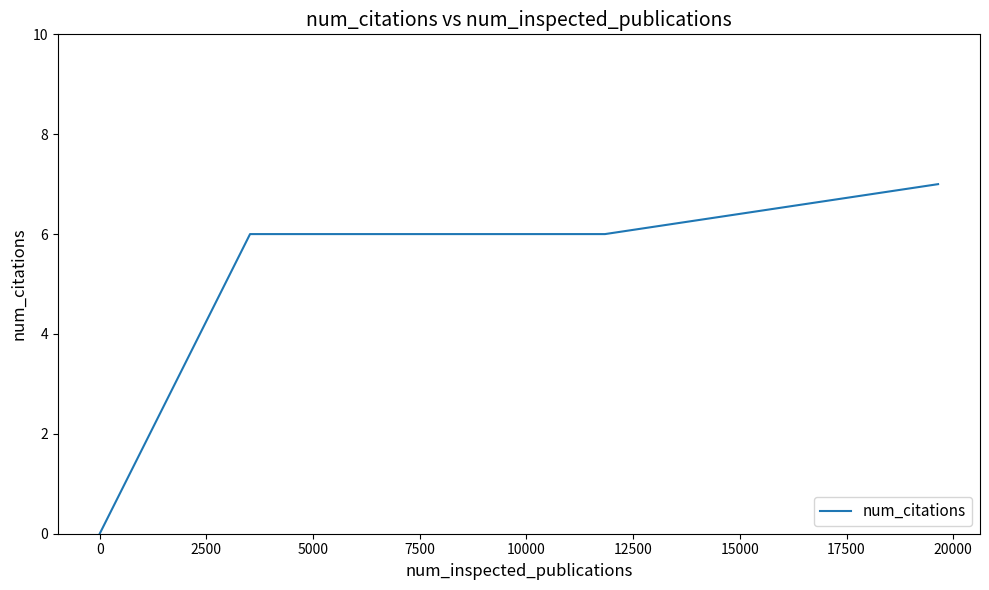

Does the chart display data point markers on the line(s)?

No